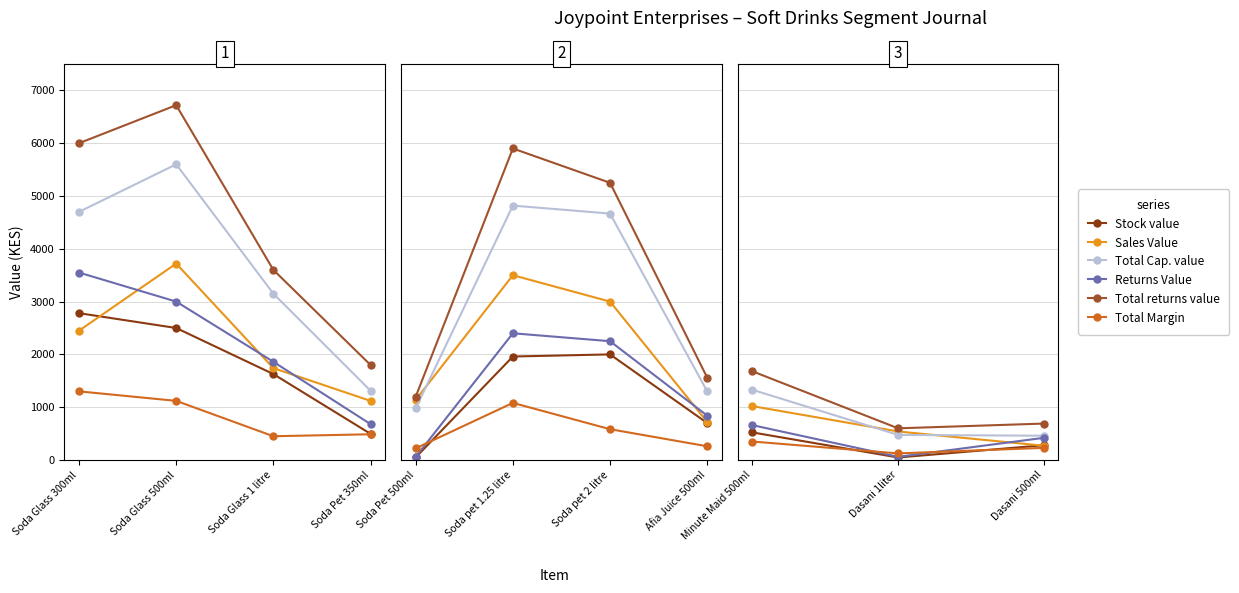

What position from the left is Dasani 500ml?

3